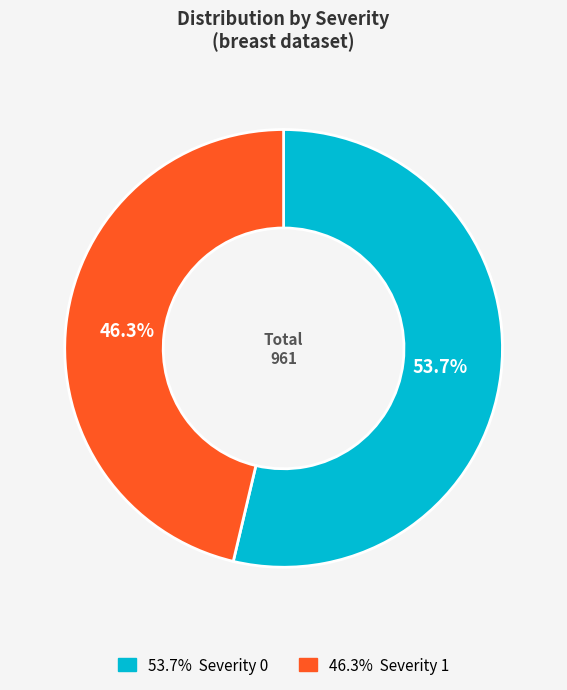

Does any single category account for the majority?

Yes